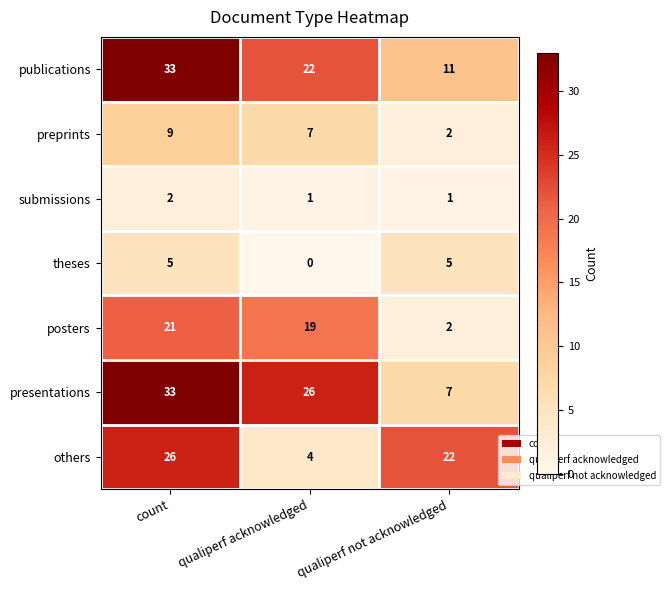

At which category is the sum across all series the highest?

count